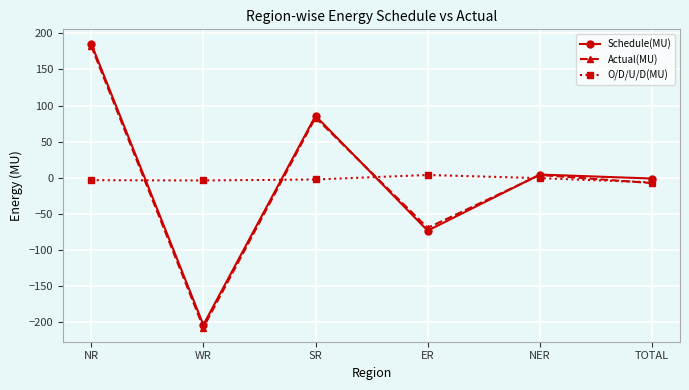

Where is Actual(MU) nearest to the value -12?

TOTAL